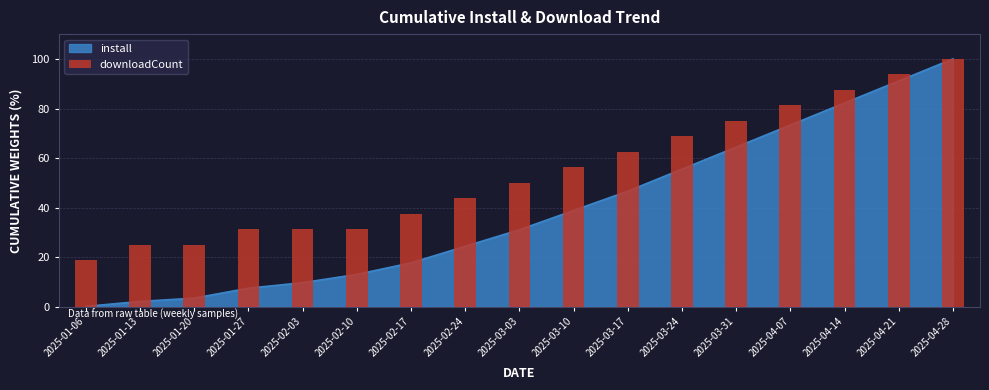

Where does the data first go above 50?

2025-03-10